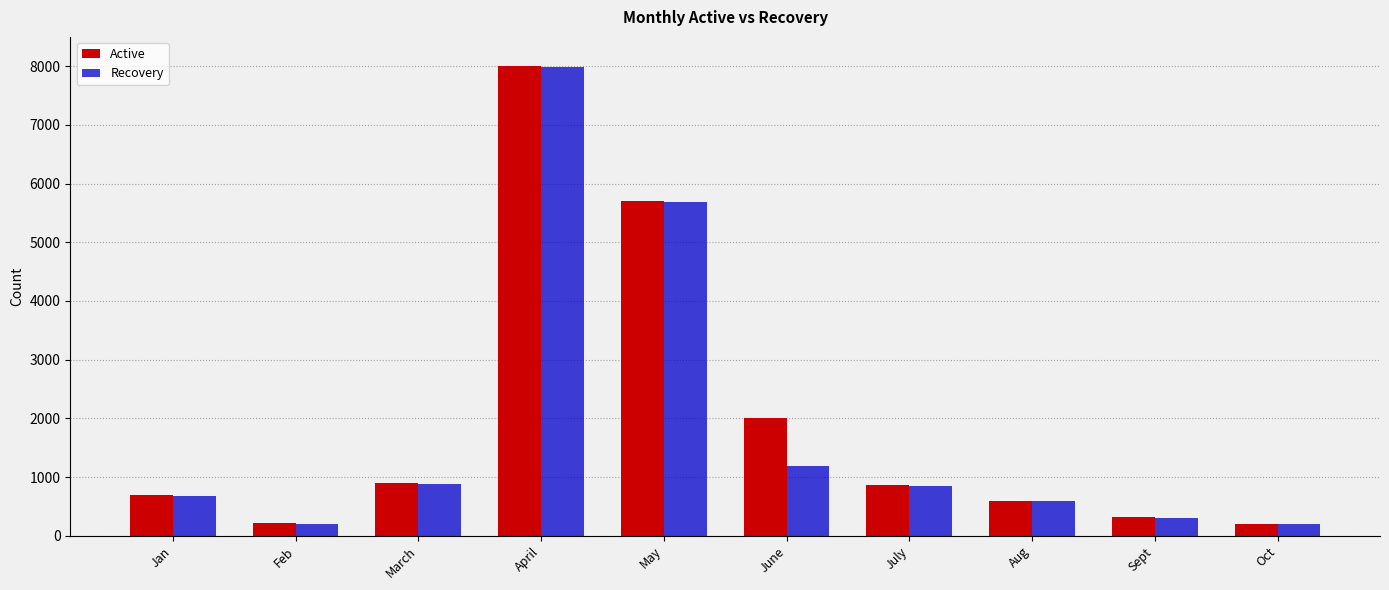

What is the spread (max minus min) of values at June?

810